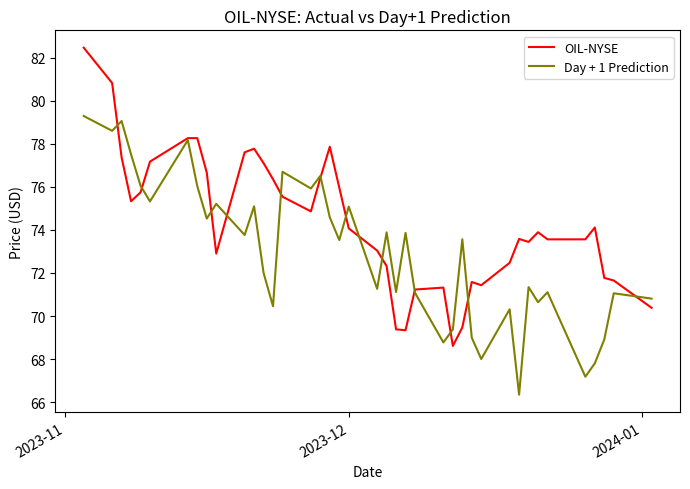

Rank the series by their maximum value, from lowest to highest.

Day + 1 Prediction, OIL-NYSE